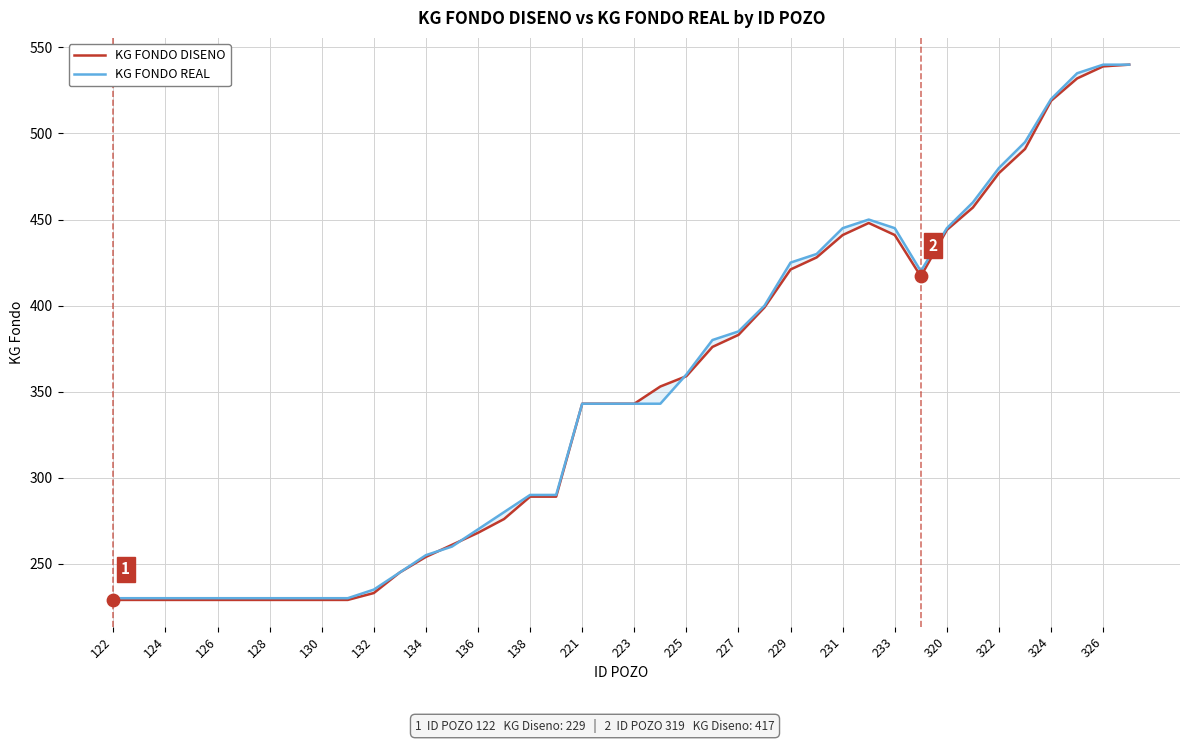

Which series has the widest spread of Y values?

KG FONDO DISENO